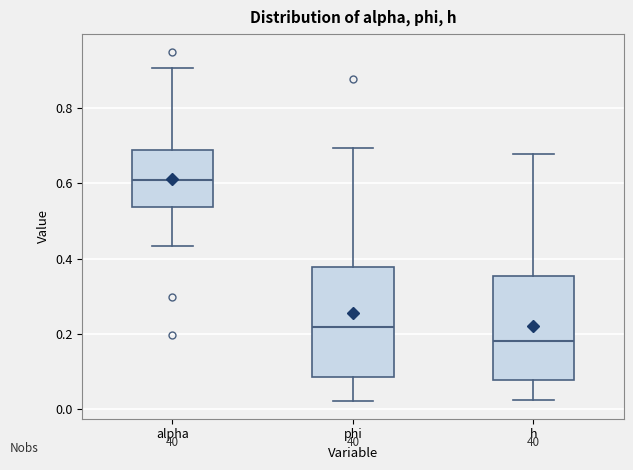

Which box has the highest median line?

alpha